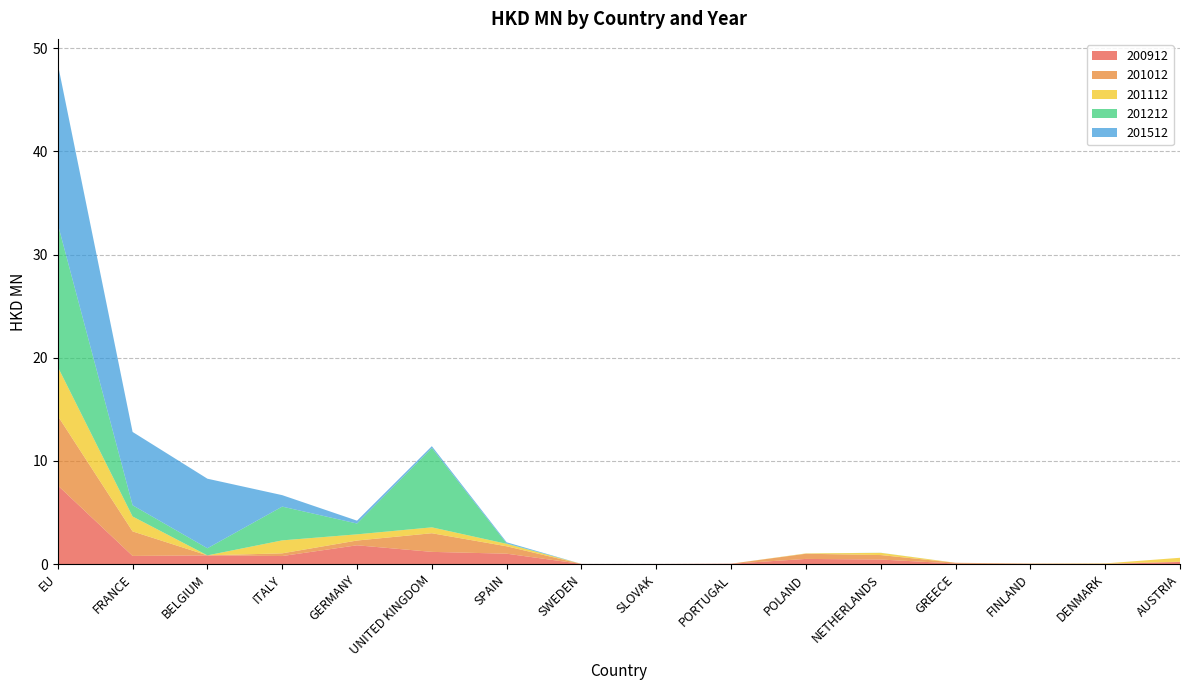

Reading right to left, list all the values displayed in this chart.

200912: 0.2	0.0	0.0	0.0	0.4	0.5	0.0	0.0	0.0	1.0	1.2	1.8	0.8	0.8	0.8	7.6
201012: 0.0	0.0	0.0	0.1	0.4	0.5	0.0	0.0	0.0	0.7	1.8	0.5	0.3	0.0	2.4	6.7
201112: 0.4	0.0	0.0	0.0	0.2	0.0	0.0	0.0	0.0	0.2	0.6	0.6	1.3	0.0	1.4	4.8
201212: 0.0	0.0	0.0	0.0	0.0	0.0	0.0	0.0	0.0	0.0	7.7	1.0	3.3	0.7	1.1	13.8
201512: 0.0	0.0	0.0	0.0	0.0	0.0	0.0	0.0	0.0	0.1	0.2	0.3	1.1	6.7	7.1	15.5